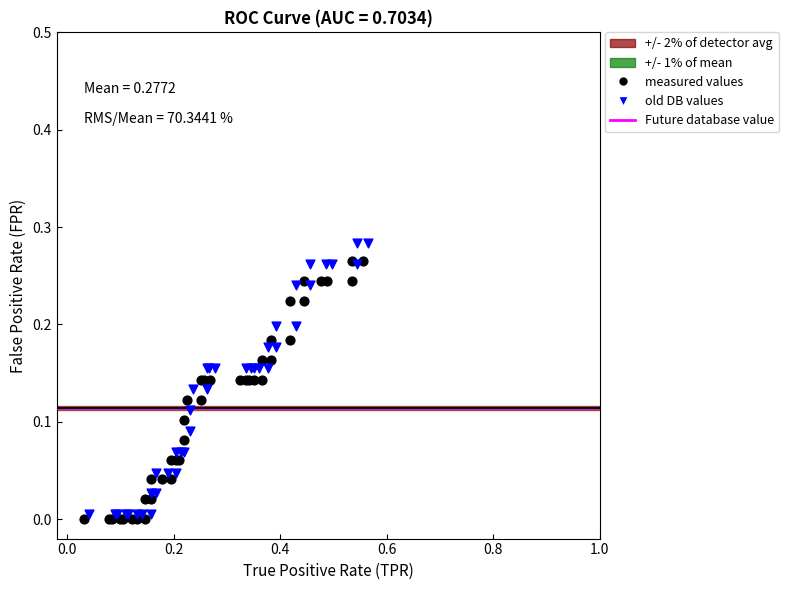

Which series has the largest Y range (max minus min)?

old DB values